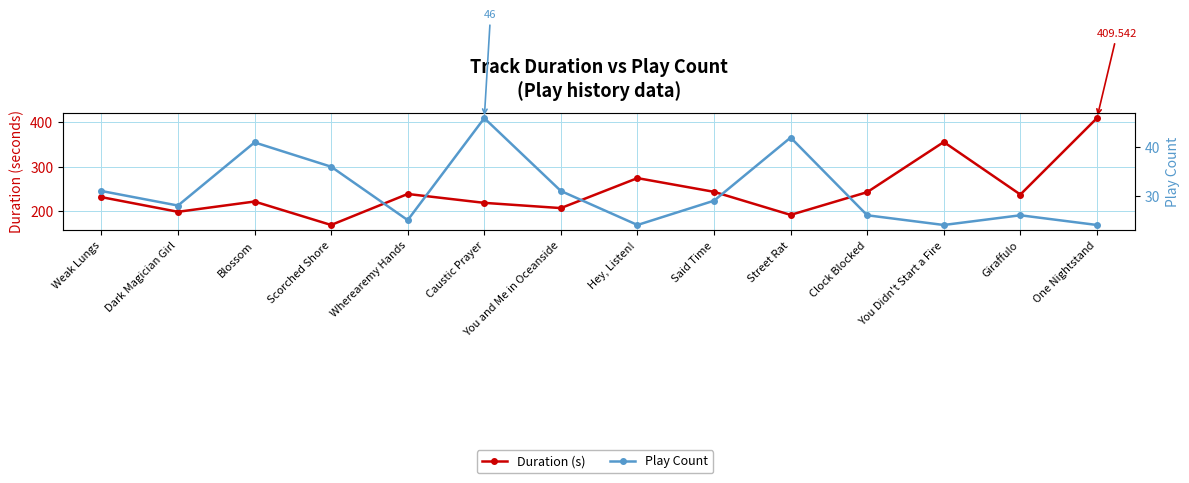

What is the difference between the highest and lowest values at Dark Magician Girl?

170.5